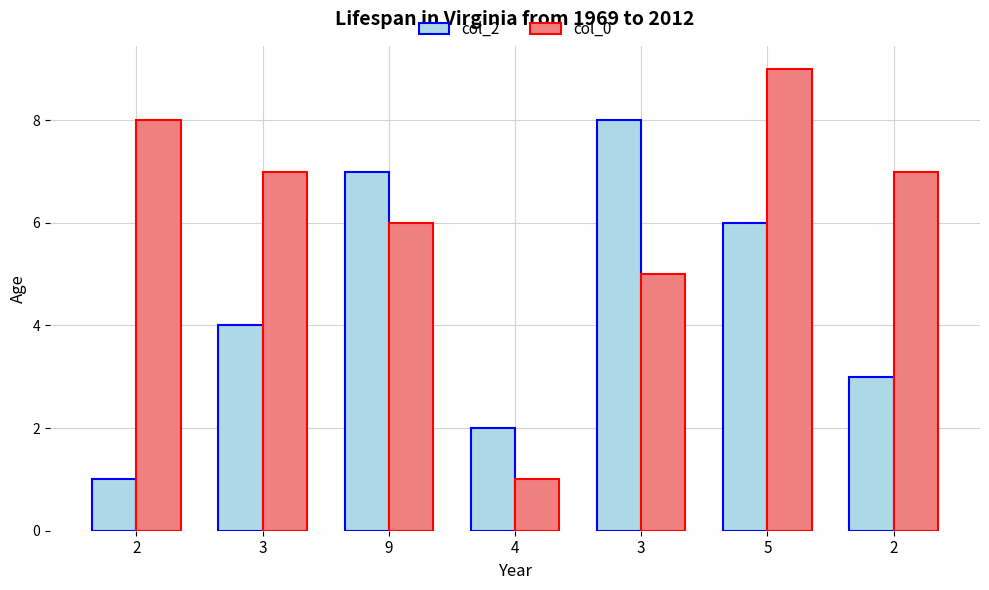

How many series are shown in this chart?

2